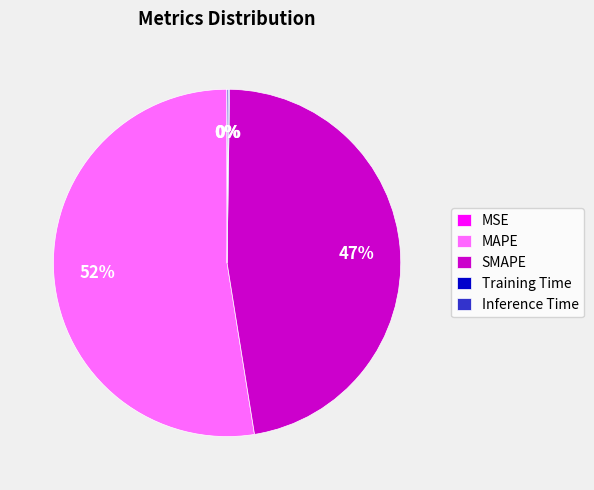

What percentage is the SMAPE slice, to the nearest percent?

47%